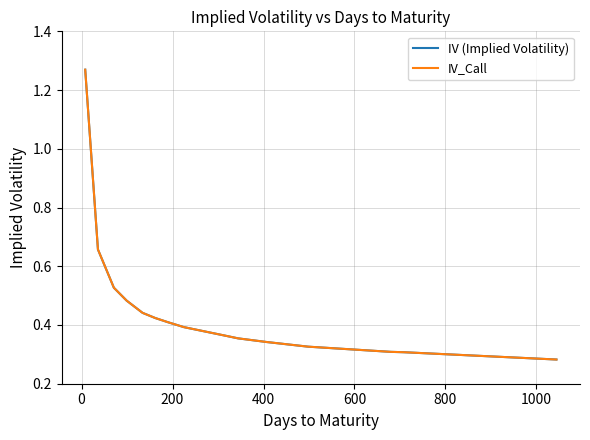

Does the chart have visible grid lines?

Yes